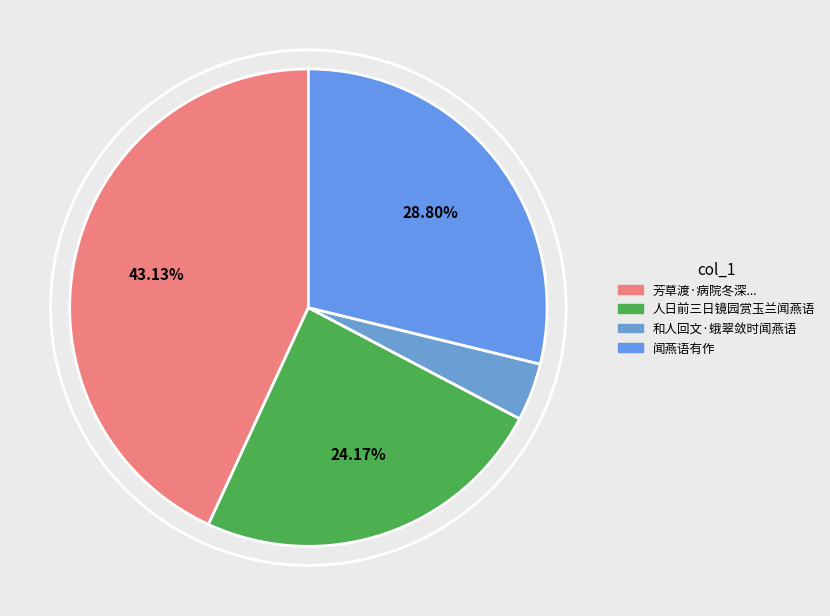

How many slices are in this pie chart?

4